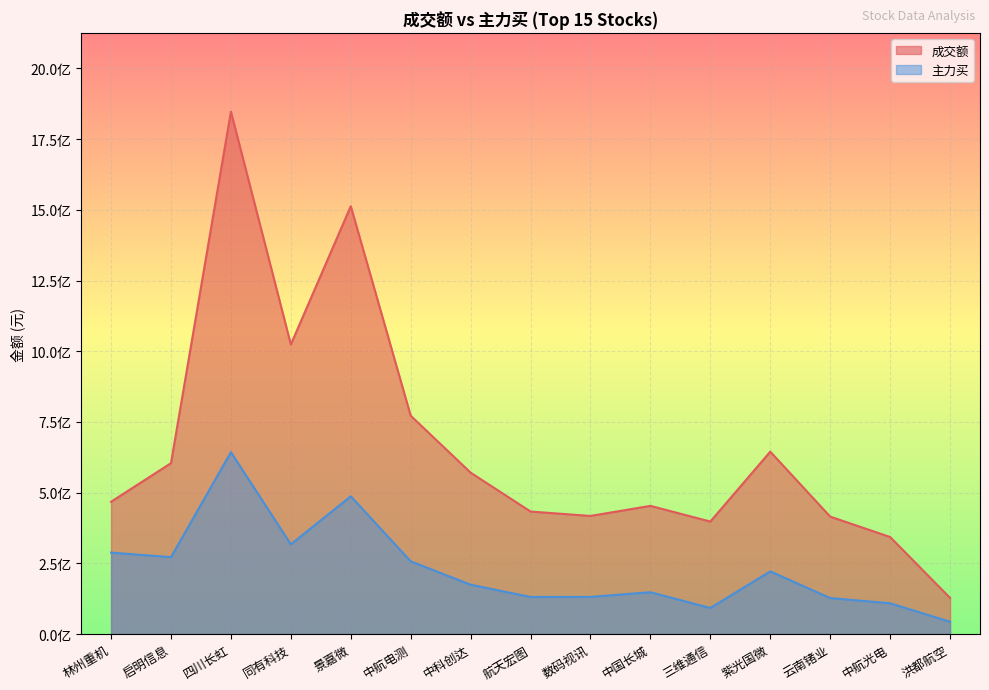

How many data points in 成交额 are above 467706394?

7